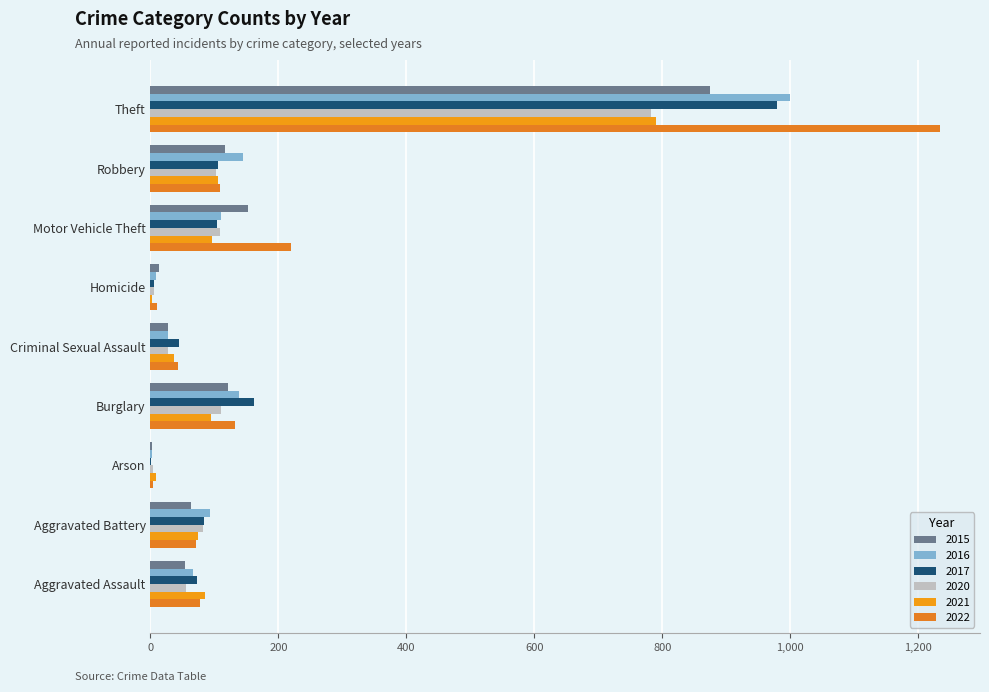

What is the average value of the 2016 series?

177